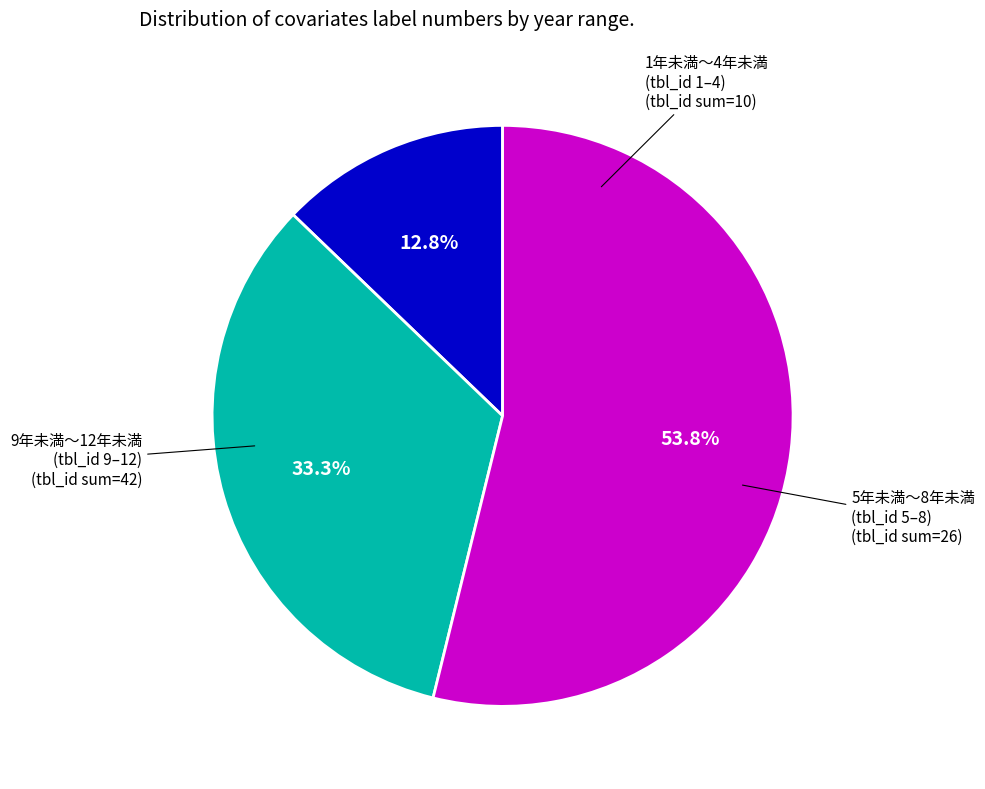

Is there a majority slice in this chart?

Yes